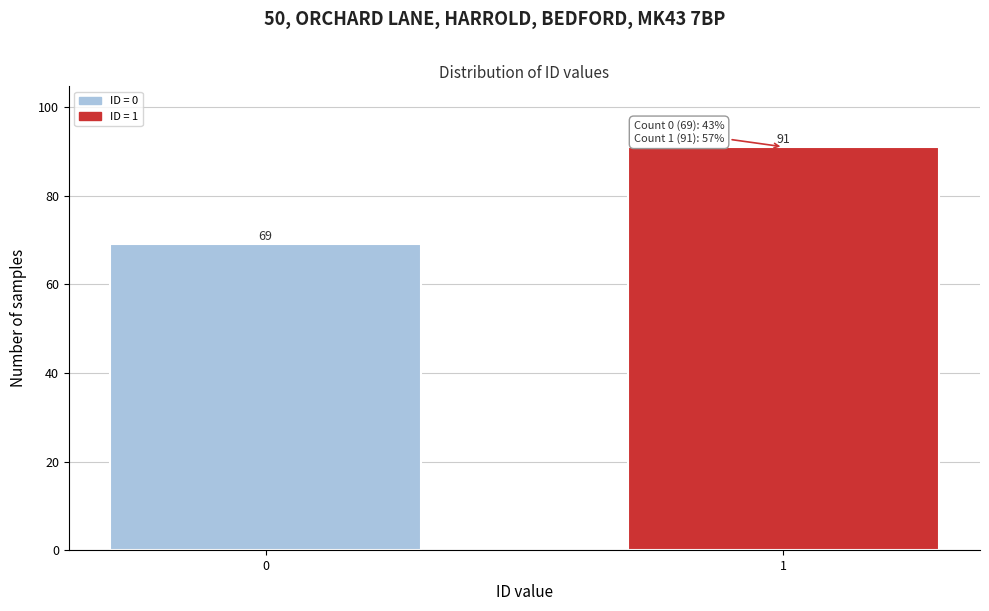

Reading right to left, extract all data points from this chart.

1=91	0=69